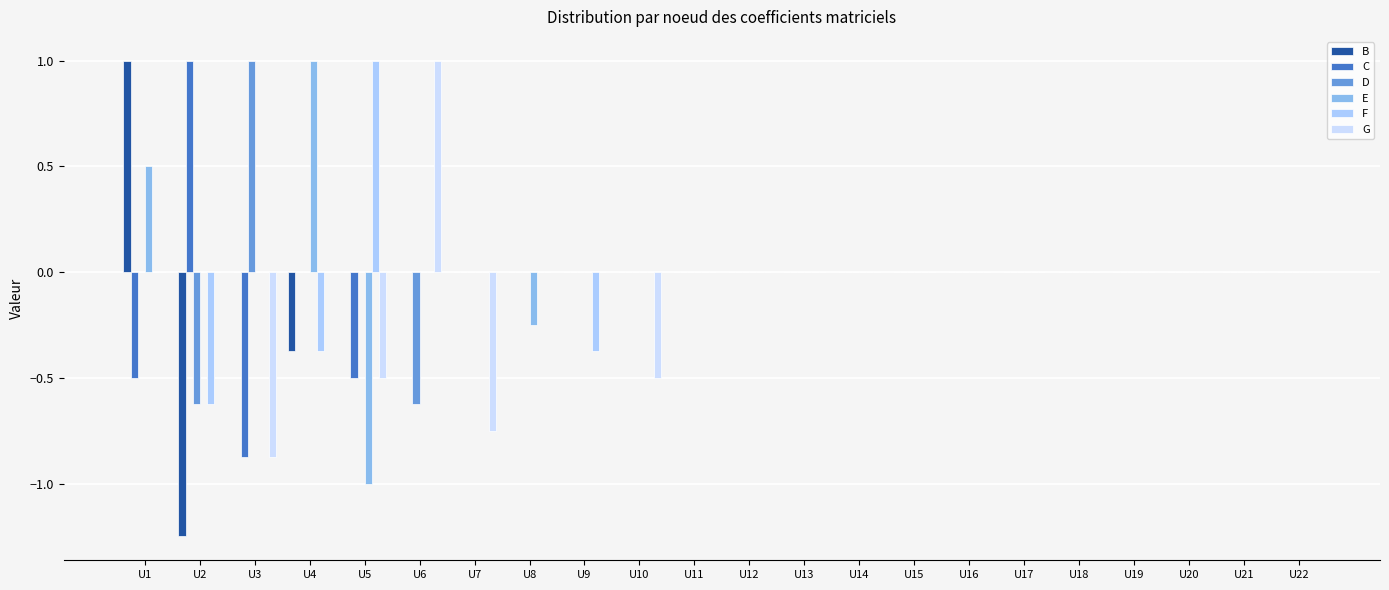

How many data points does each series have?

22